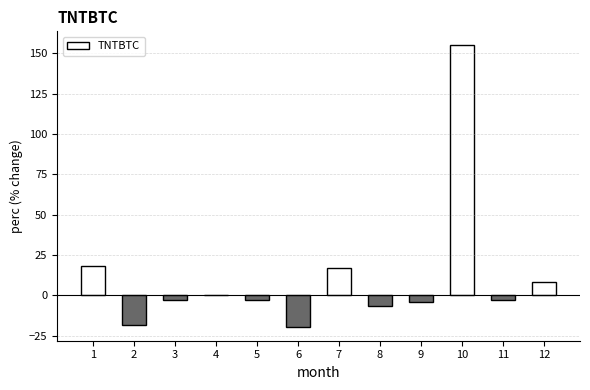

The chart shows a value of -6.6 at 8. True or false?

True